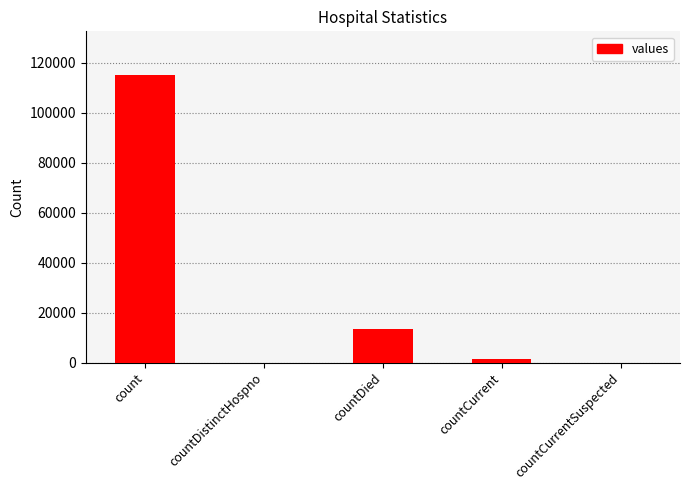

The value at count is 115379. True or false?

True